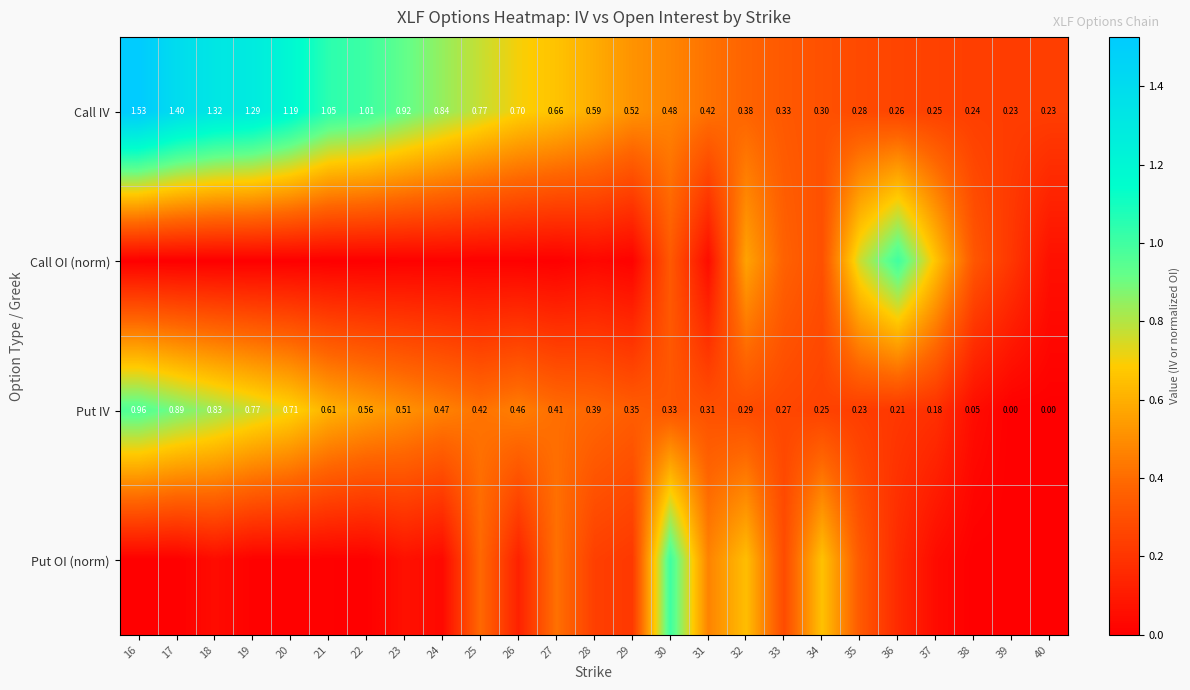

How many values in Put IV are above zero?

23